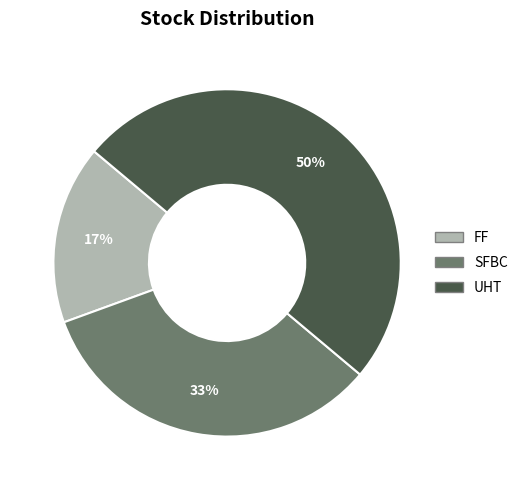

Do FF and UHT together represent more than half of the pie?

Yes